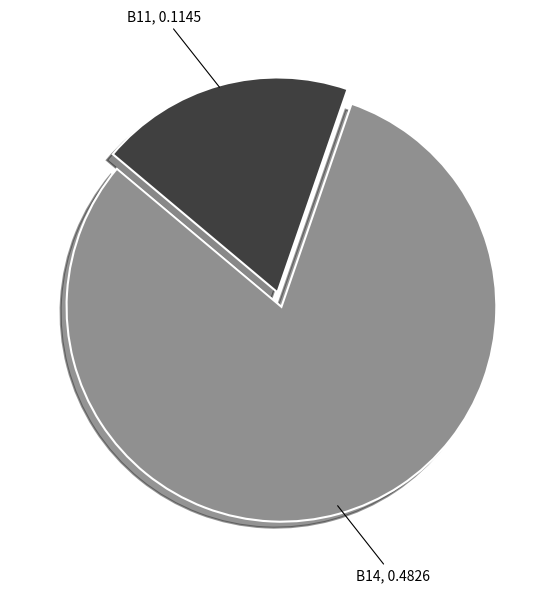

Is there a majority slice in this chart?

Yes